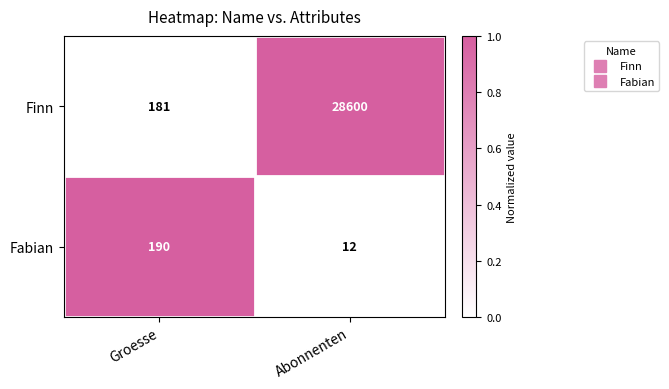

Read the Finn value at Groesse.

181